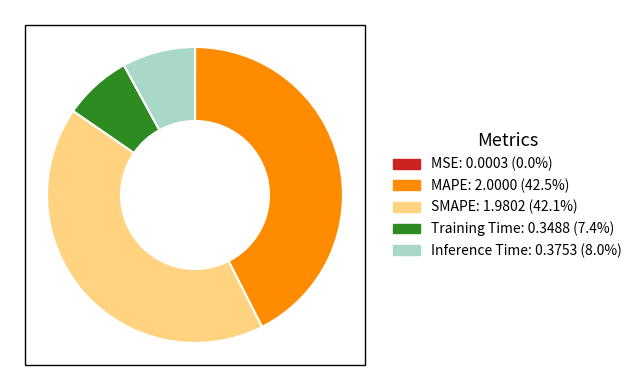

Does Inference Time: 0.3753 (8.0%) represent more than half of the total?

No